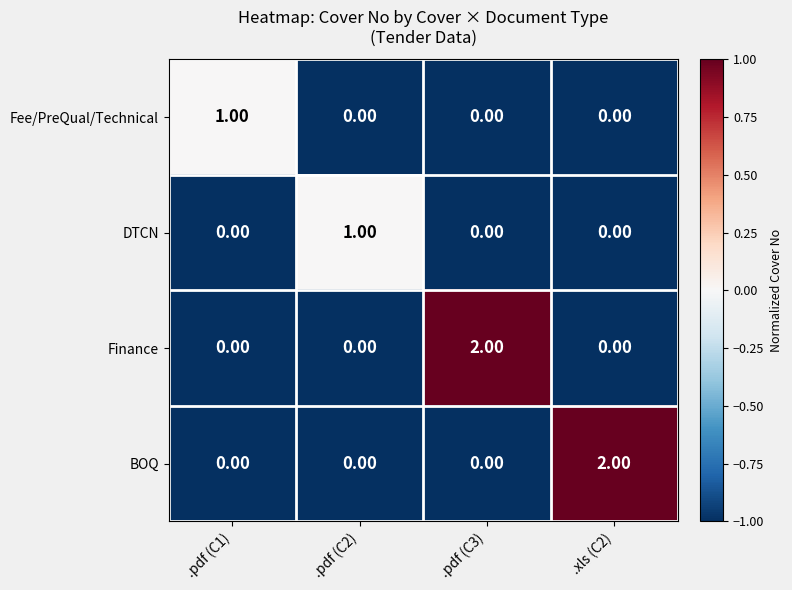

Is the value of Finance at .pdf (C1) greater than the value of BOQ at .xls (C2)?

No